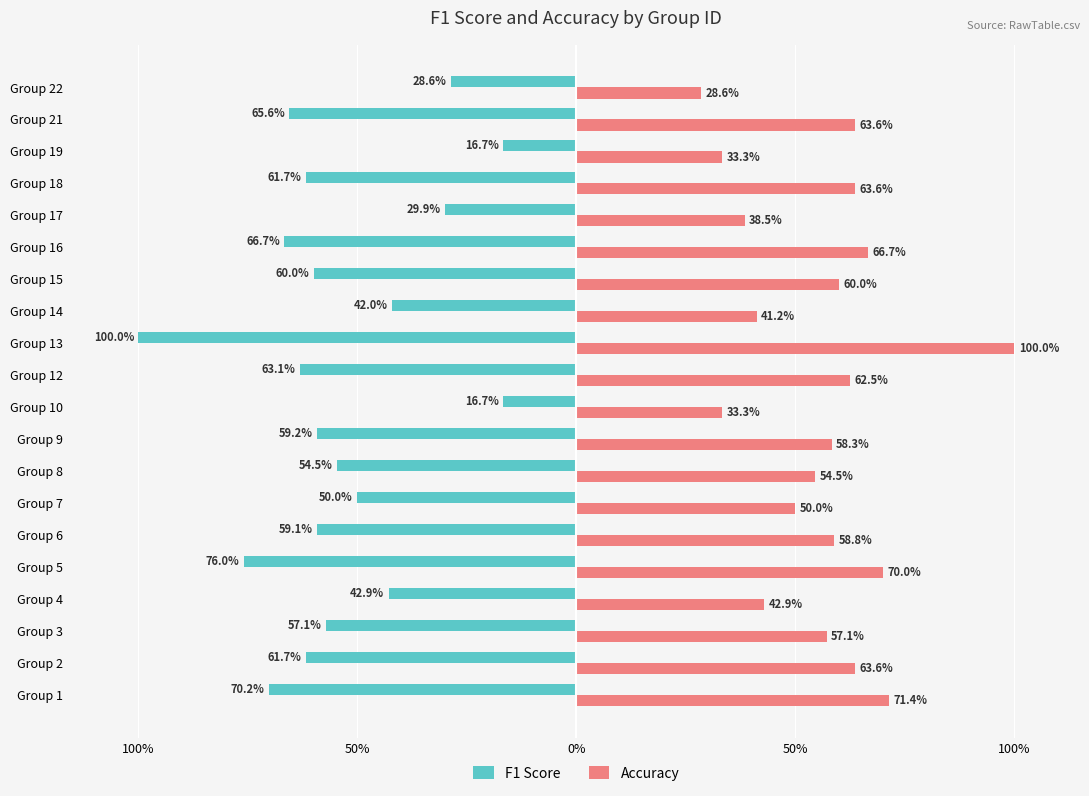

Which series has the widest spread of values?

F1 Score